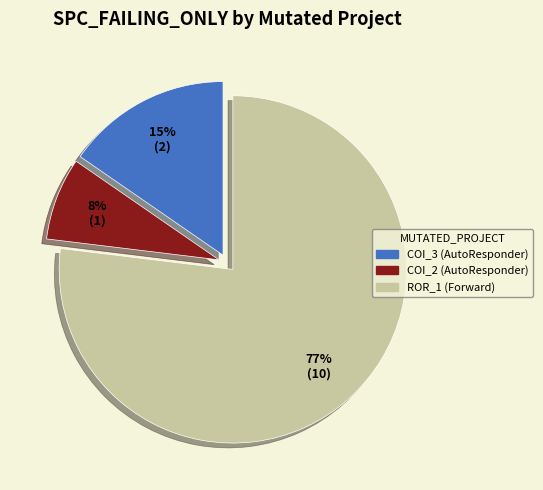

Which category accounts for the majority?

ROR_1 (Forward)